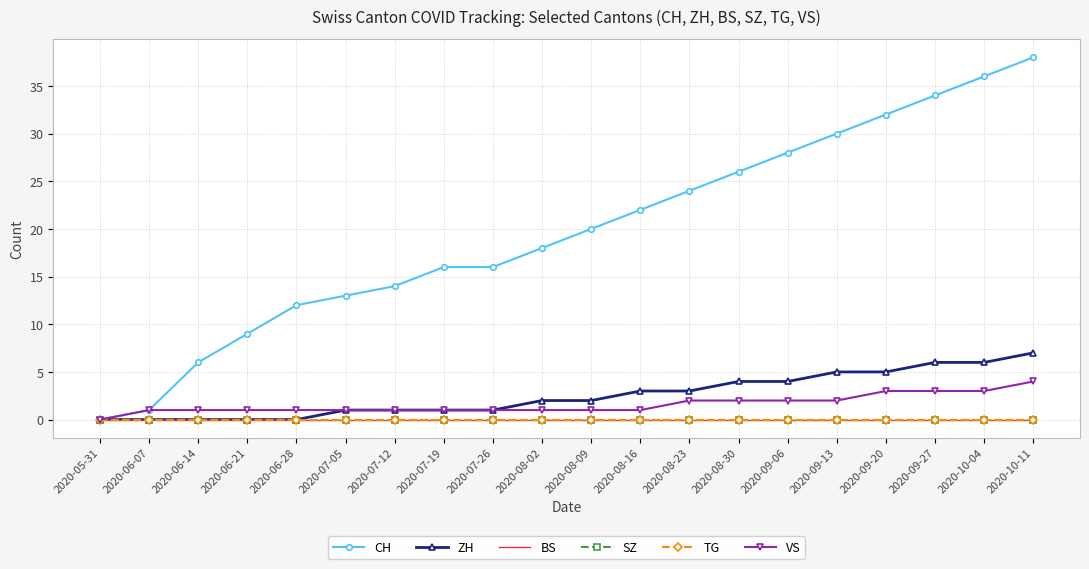

What is the spread (max minus min) of values at 2020-09-06?

28